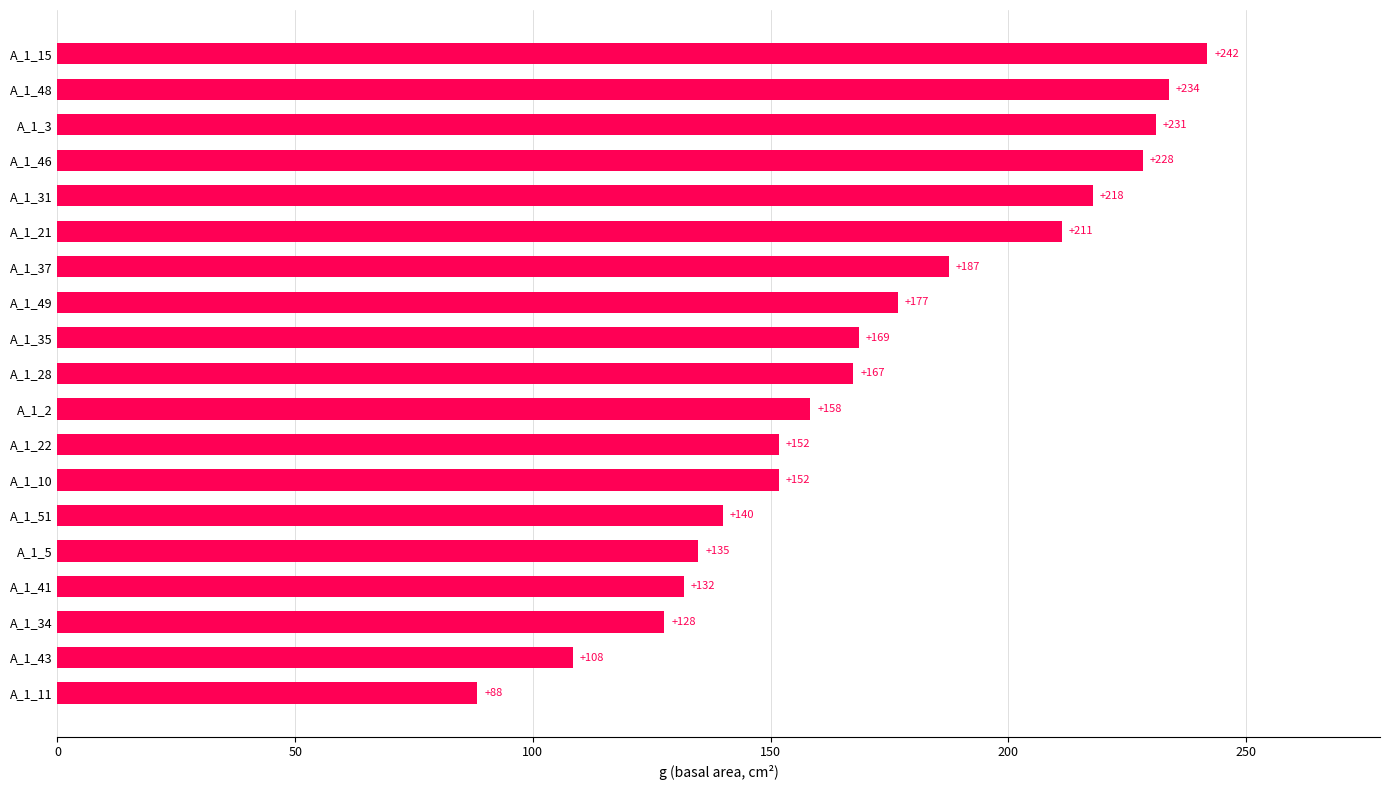

Does the chart contain stacked bars?

No